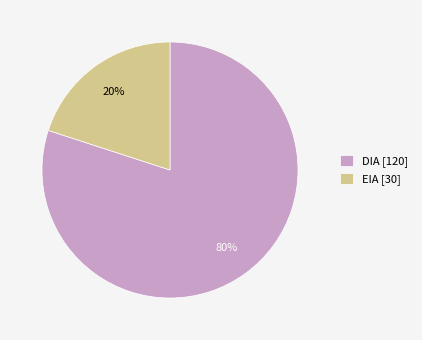

Do EIA [30] and DIA [120] together represent more than half of the pie?

Yes